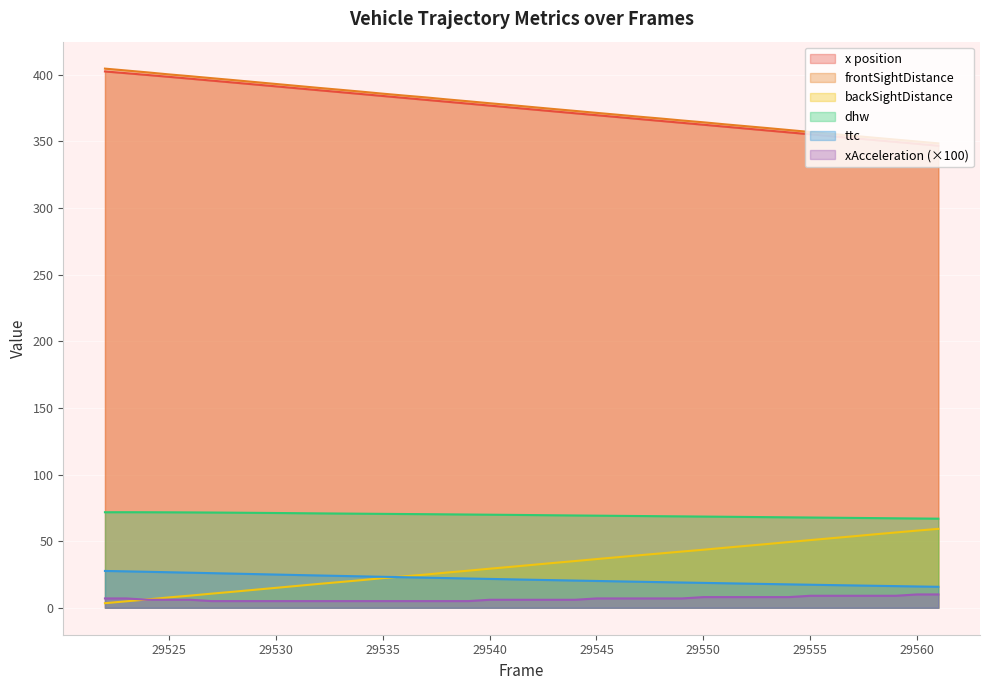

What is the difference between the highest and lowest values at 29533?

383.7